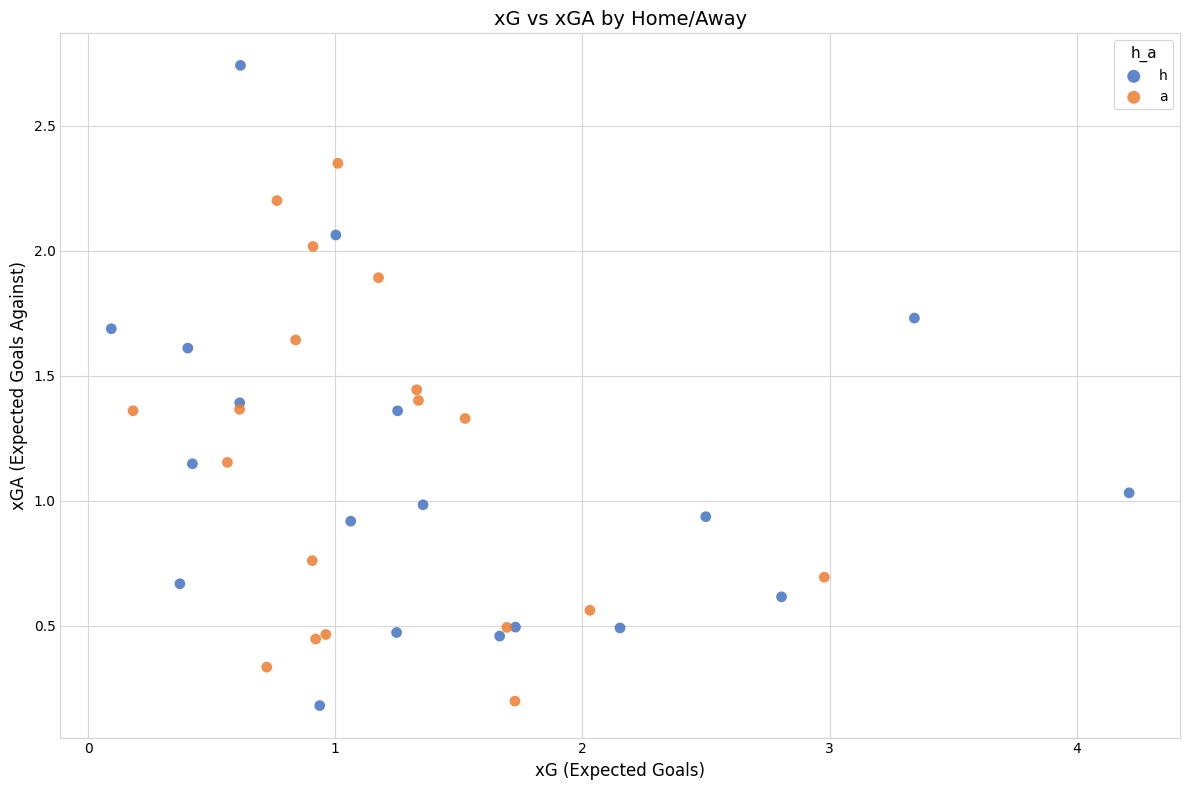

Which series has the widest spread of Y values?

h